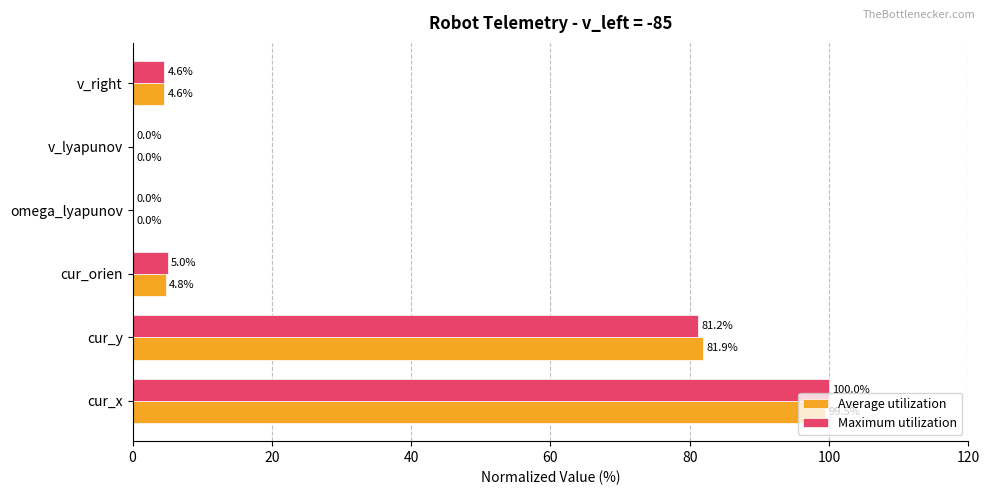

What is the maximum value for Maximum utilization?

100.0